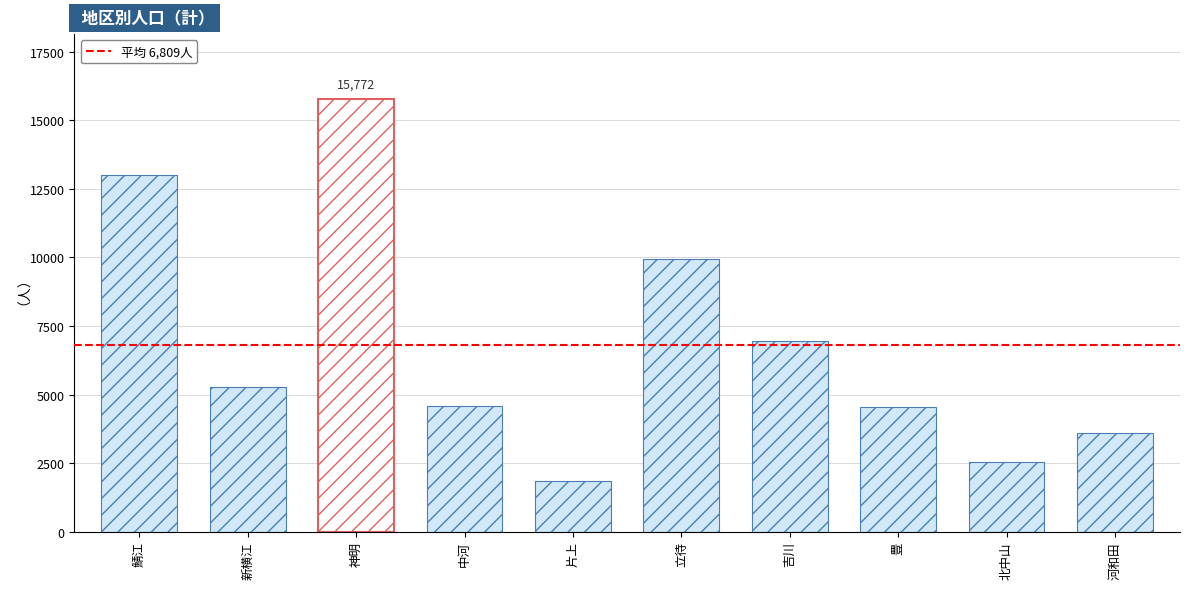

What is the approximate value at 鯖江, to the nearest 10?

13010